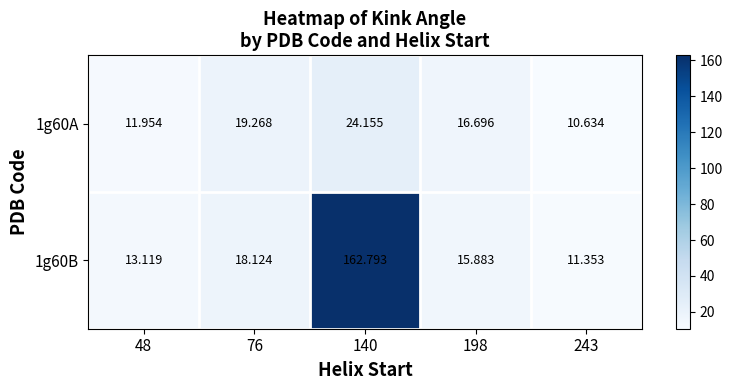

Is the value of 1g60B at 76 greater than the value of 1g60A at 76?

No